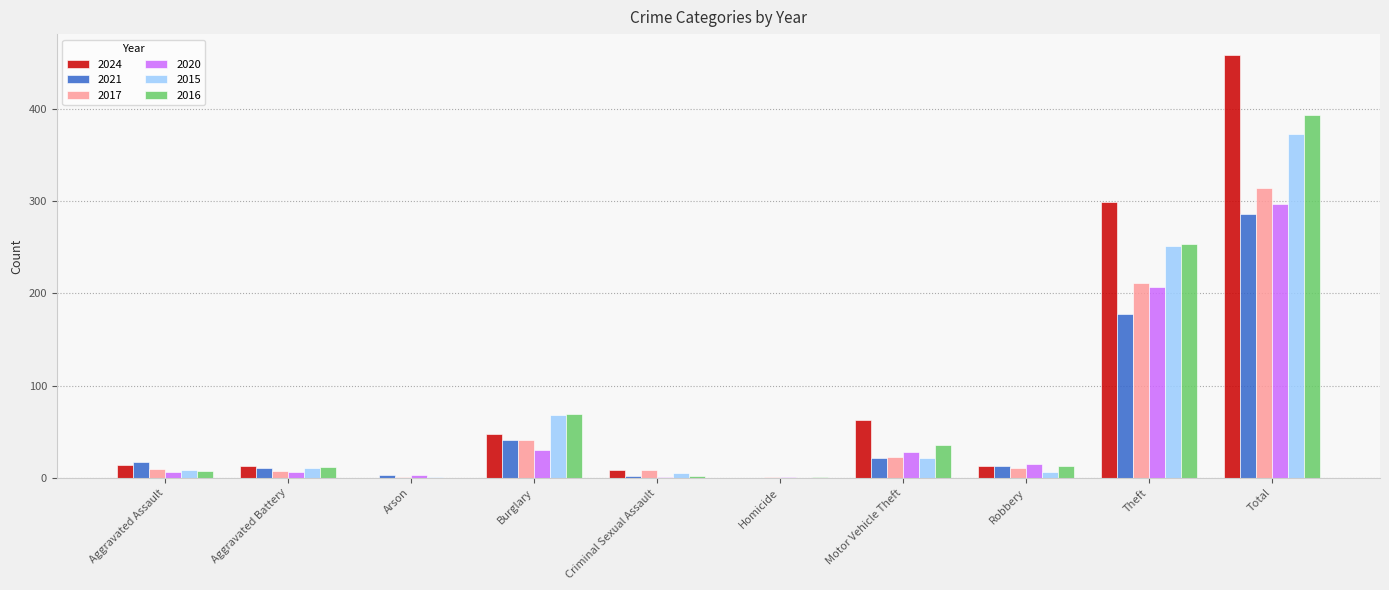

What is the total value across all series at Motor Vehicle Theft?

193